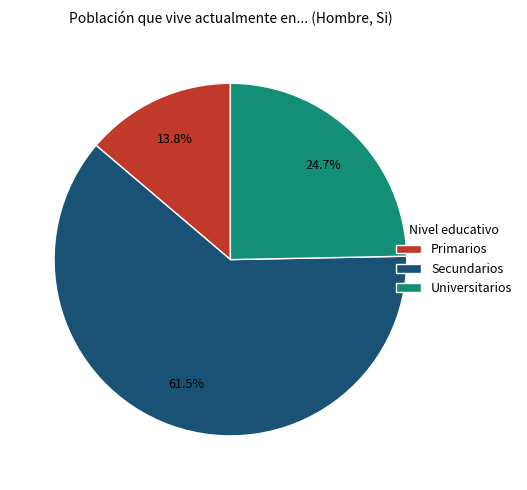

Between Primarios and Secundarios, which is larger?

Secundarios